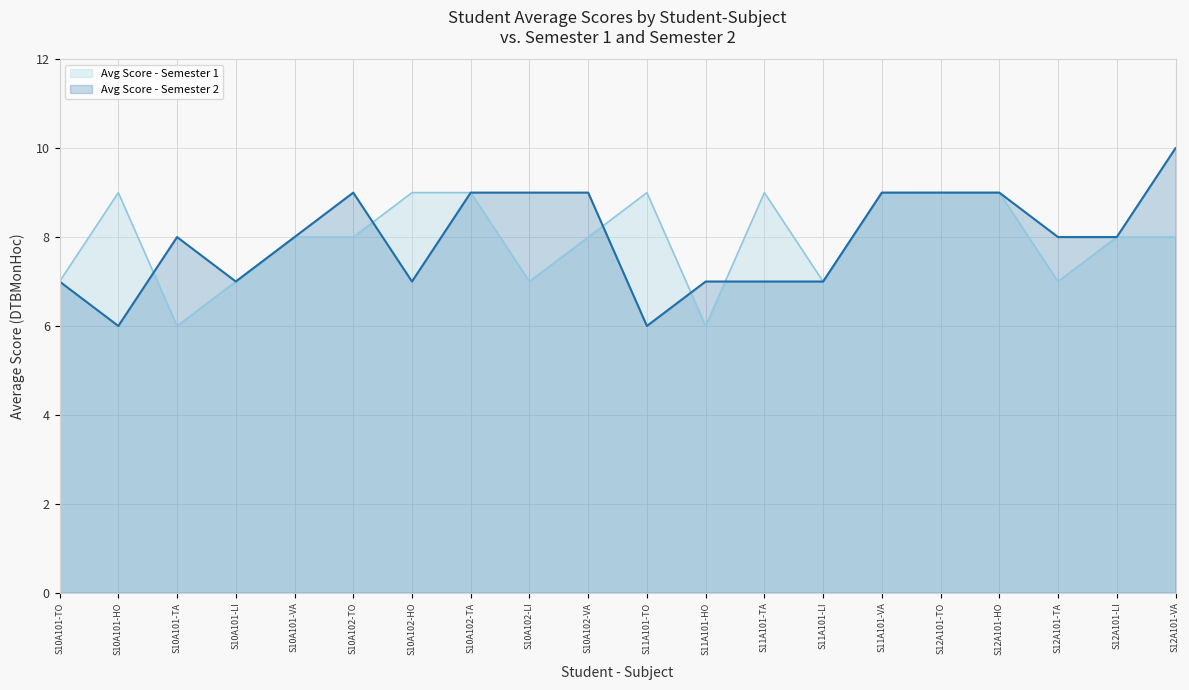

Does the chart display data point markers on the line(s)?

No